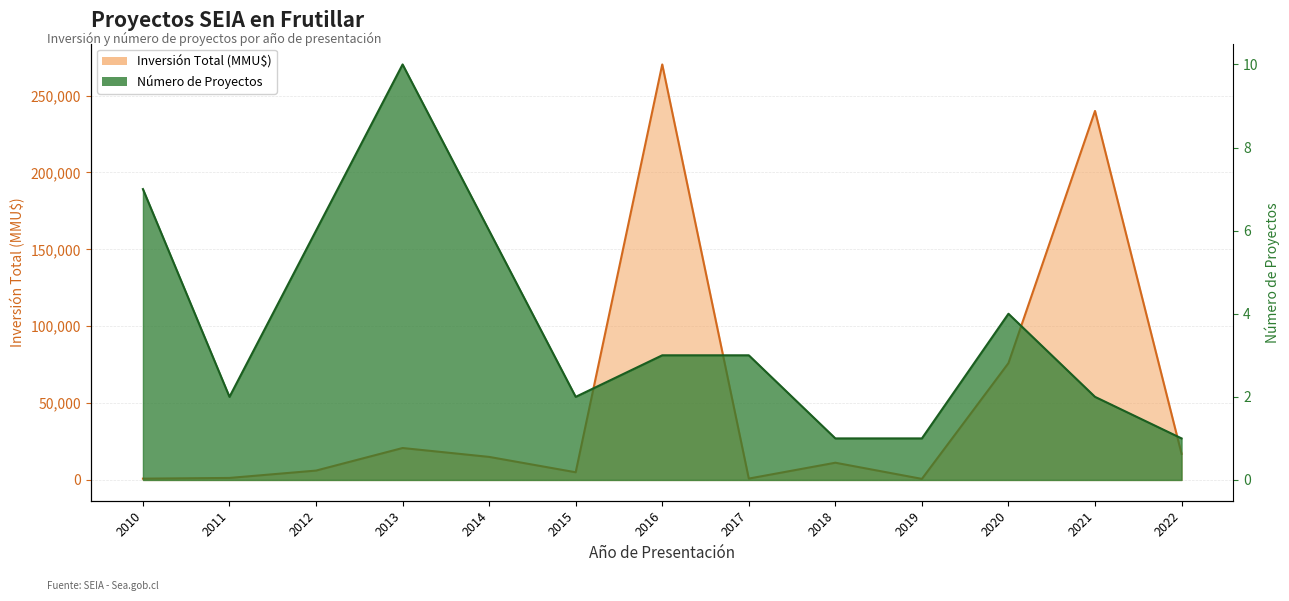

Count the Número de Proyectos values in the range 2 to 6.

8